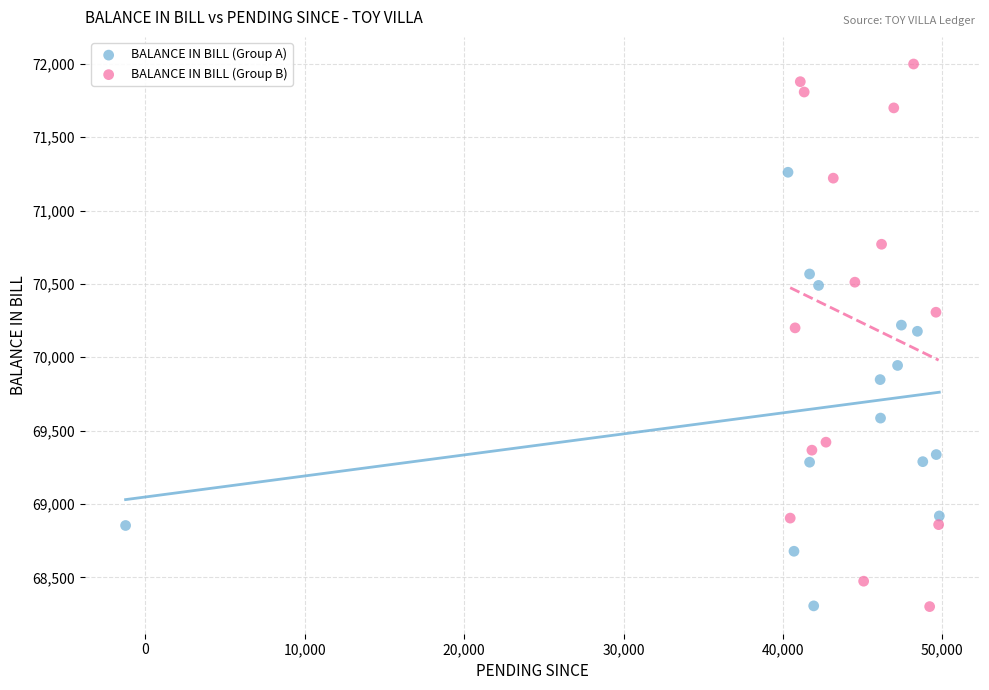

Which series has the largest Y range (max minus min)?

BALANCE IN BILL (Group B)